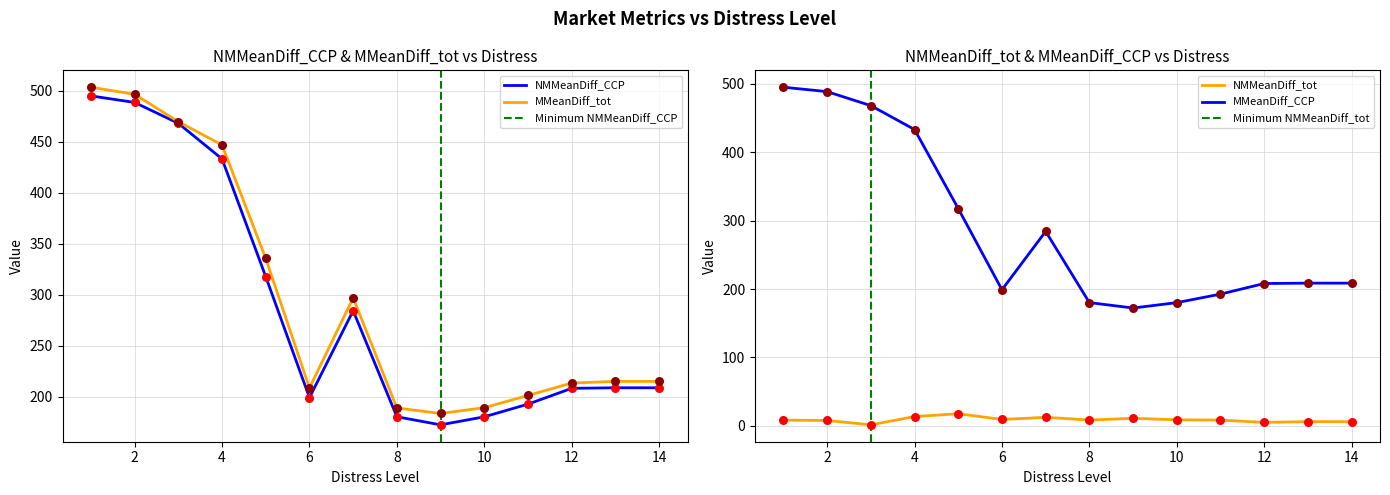

Which series has the largest total across all categories?

MMeanDiff_tot